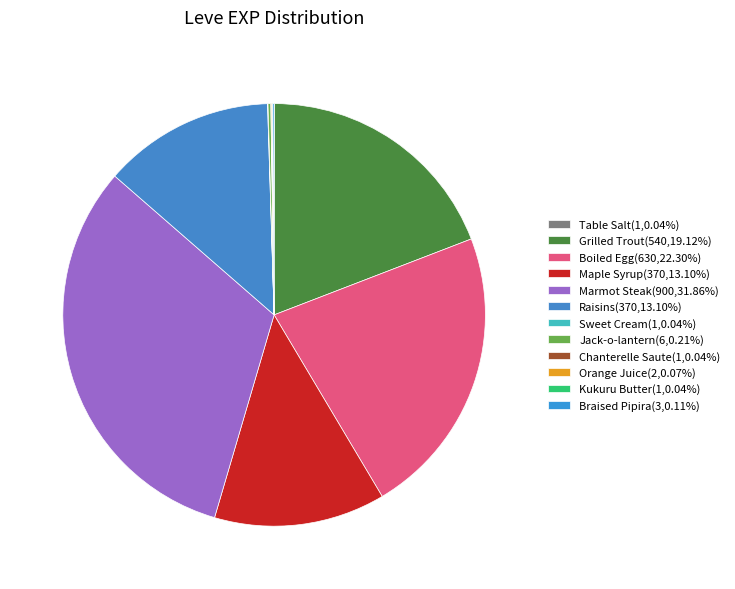

What portion of the pie excludes Chanterelle Saute?

100.0%